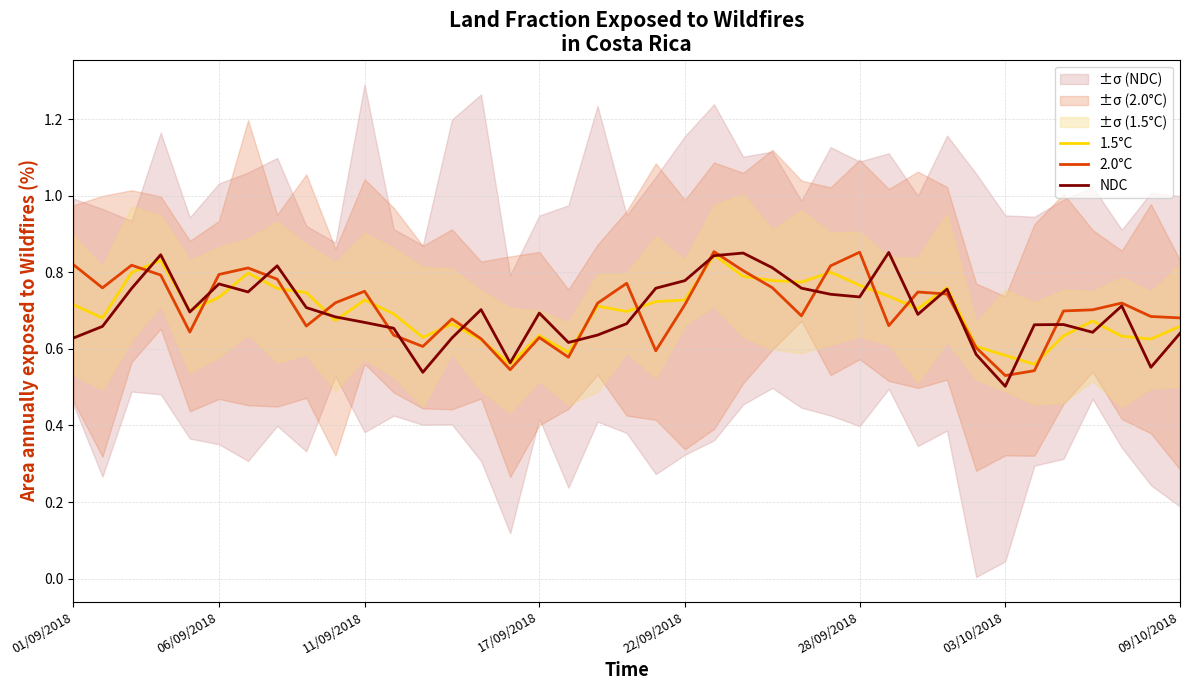

True or false: 1.5°C and 2.0°C cross at least once.

True